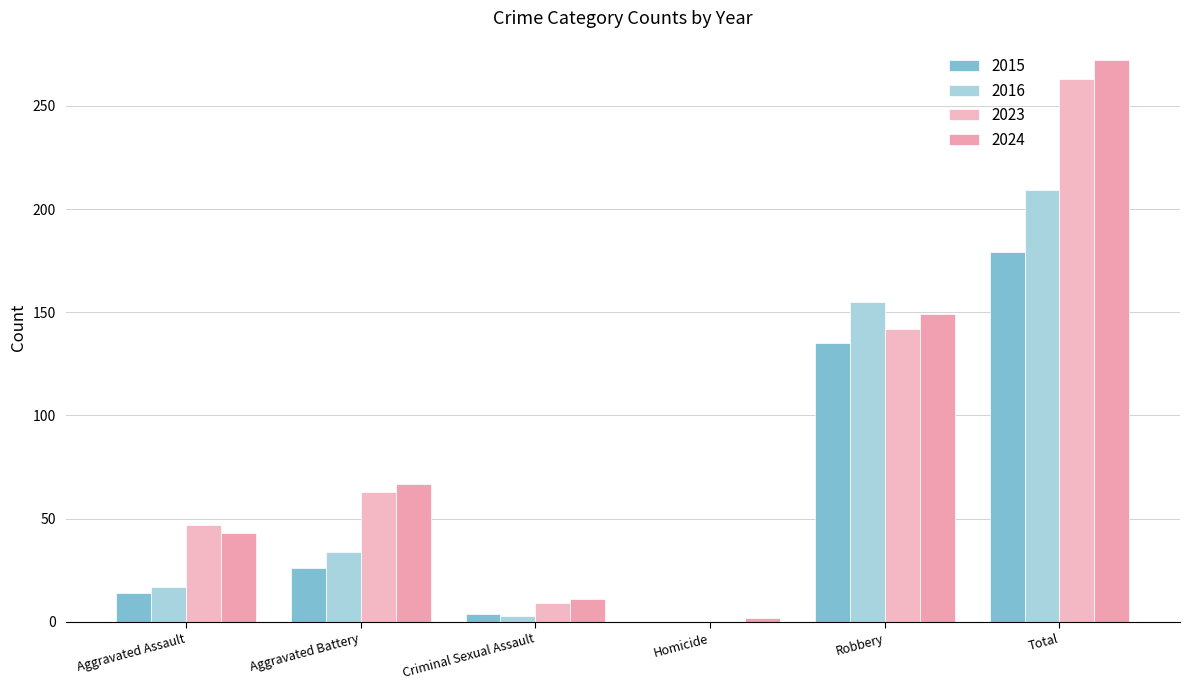

What is the label of the 1st bar from the left?

Aggravated Assault